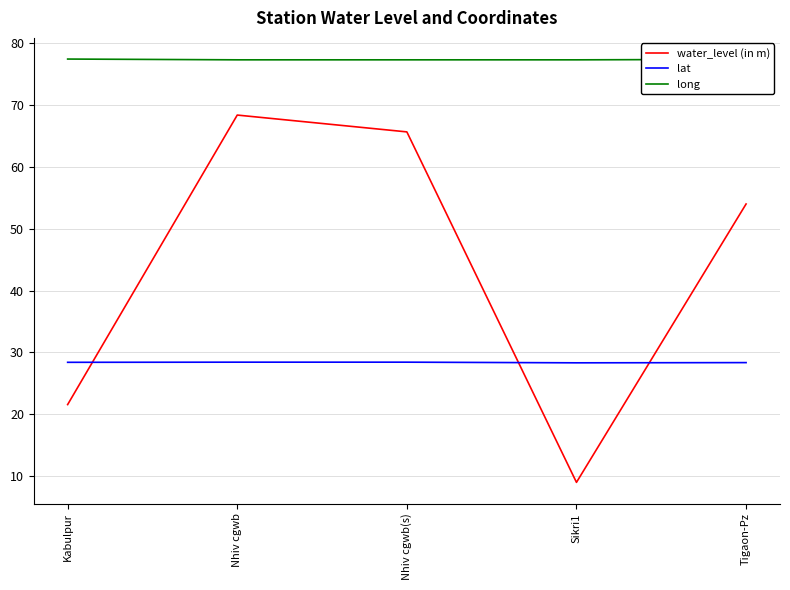

Rank the series by their maximum value, from lowest to highest.

lat, water_level (in m), long